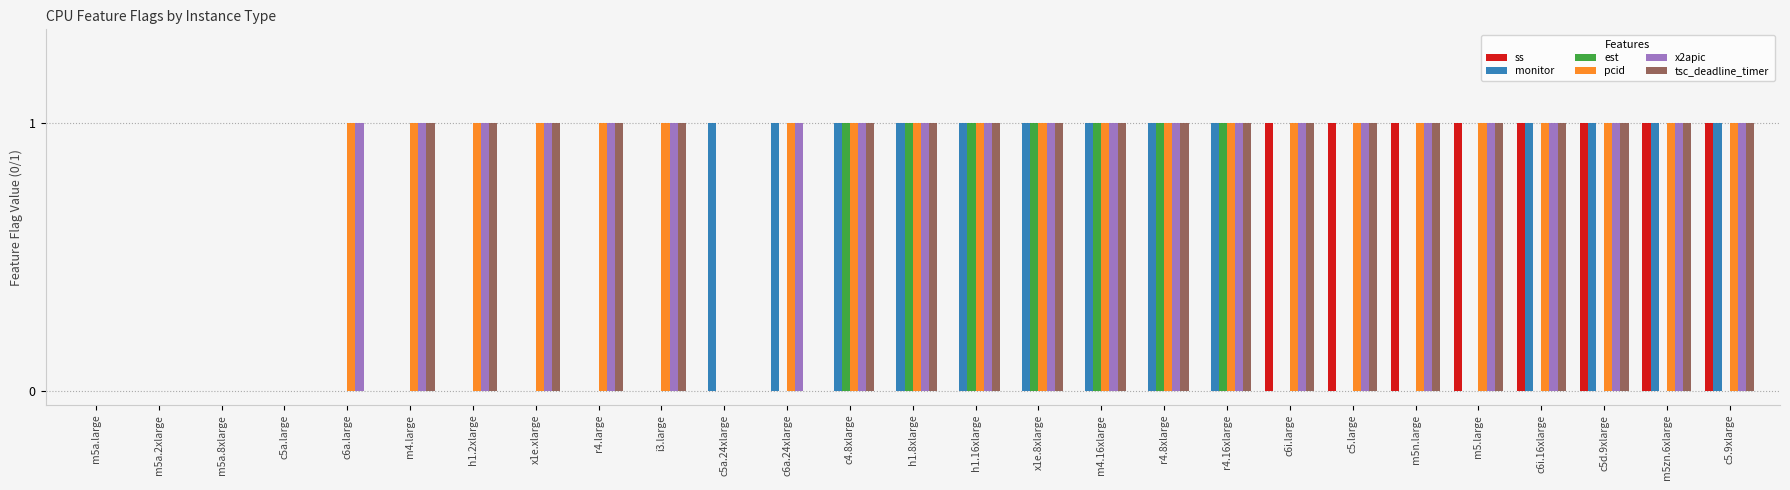

What is the greatest value displayed?

1